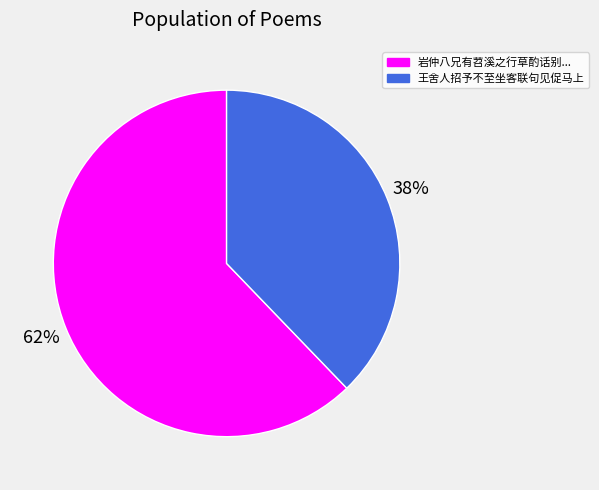

Is there a majority slice in this chart?

Yes